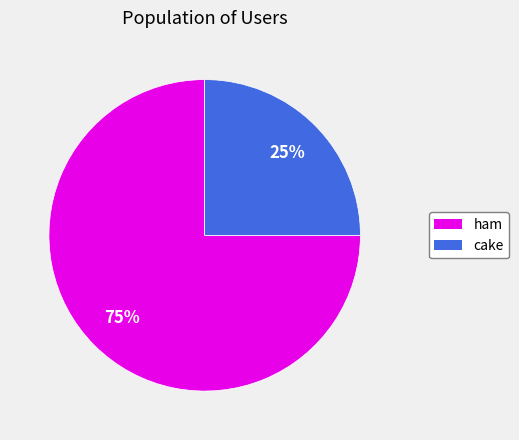

Rank the categories by value from lowest to highest.

cake, ham